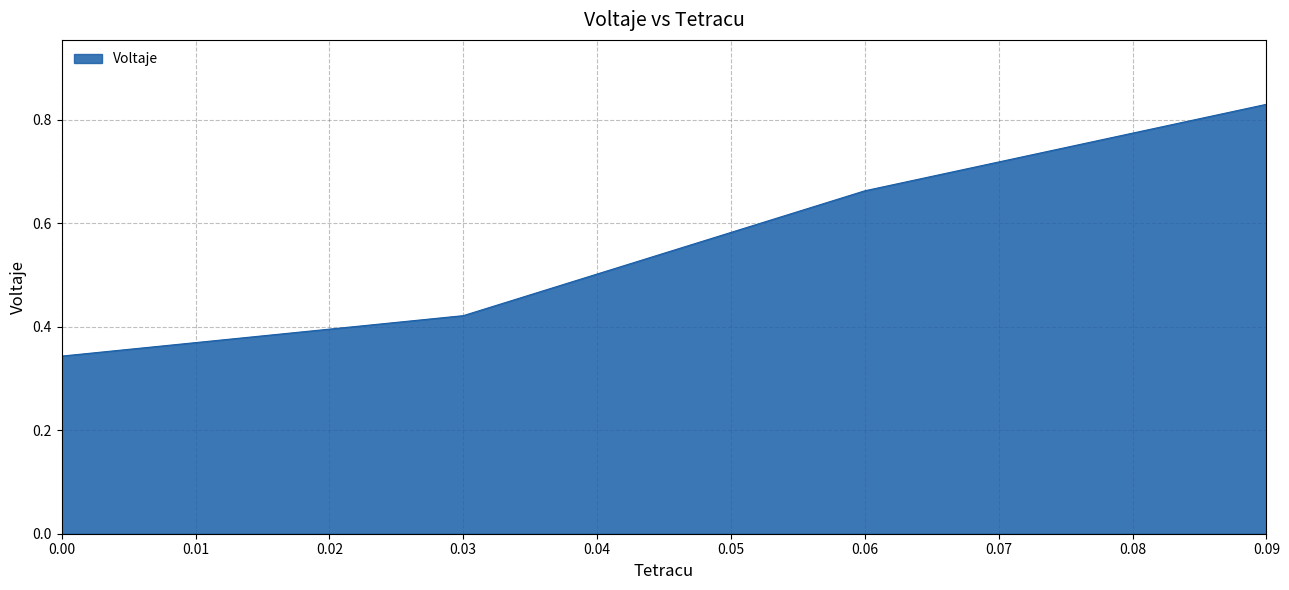

Count the values in the range 0 to 1.

4